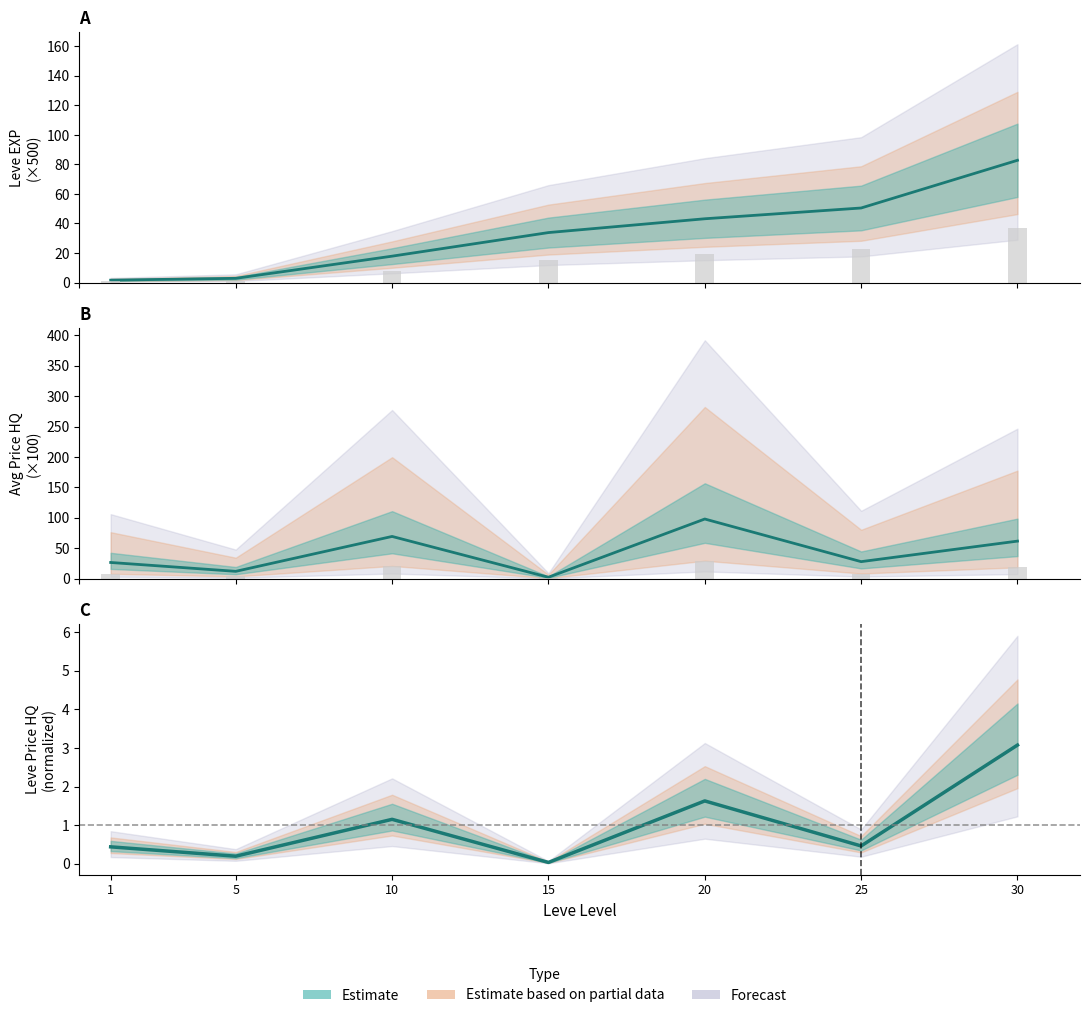

Reading left to right, what are all the values shown in this chart?

Leve EXP: 1=1.6	5=2.8	10=17.9	15=33.8	20=43.2	25=50.5	30=82.8
currentAveragePriceHQ: 1=26.5	5=11.9	10=69.3	15=2.2	20=98.0	25=27.9	30=61.6
LevePriceHQ: 1=0.4	5=0.2	10=1.2	15=0.0	20=1.6	25=0.5	30=3.1